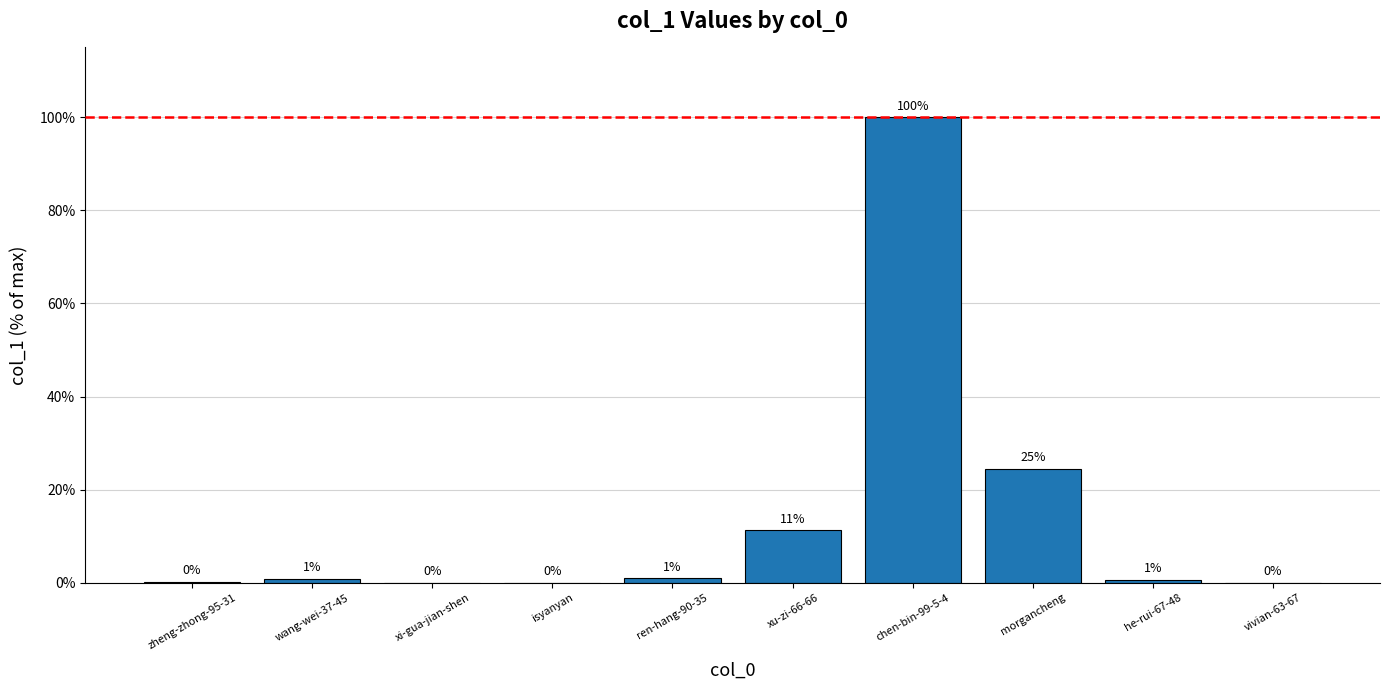

The chart shows a value of 0.0 at isyanyan. True or false?

True